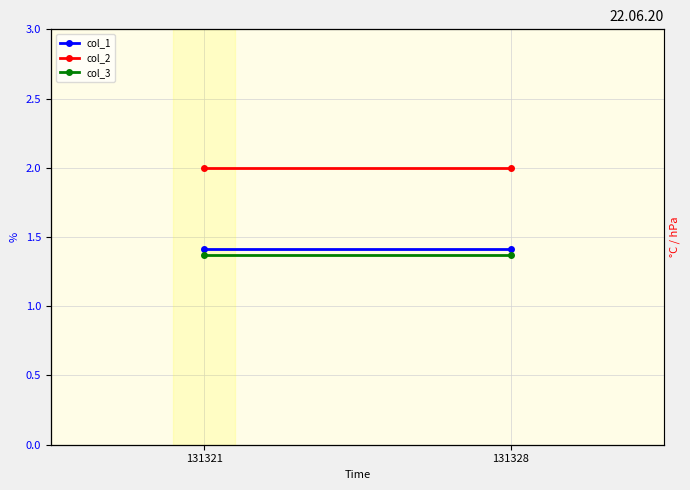

Rank the series by their maximum value, from lowest to highest.

col_3, col_1, col_2